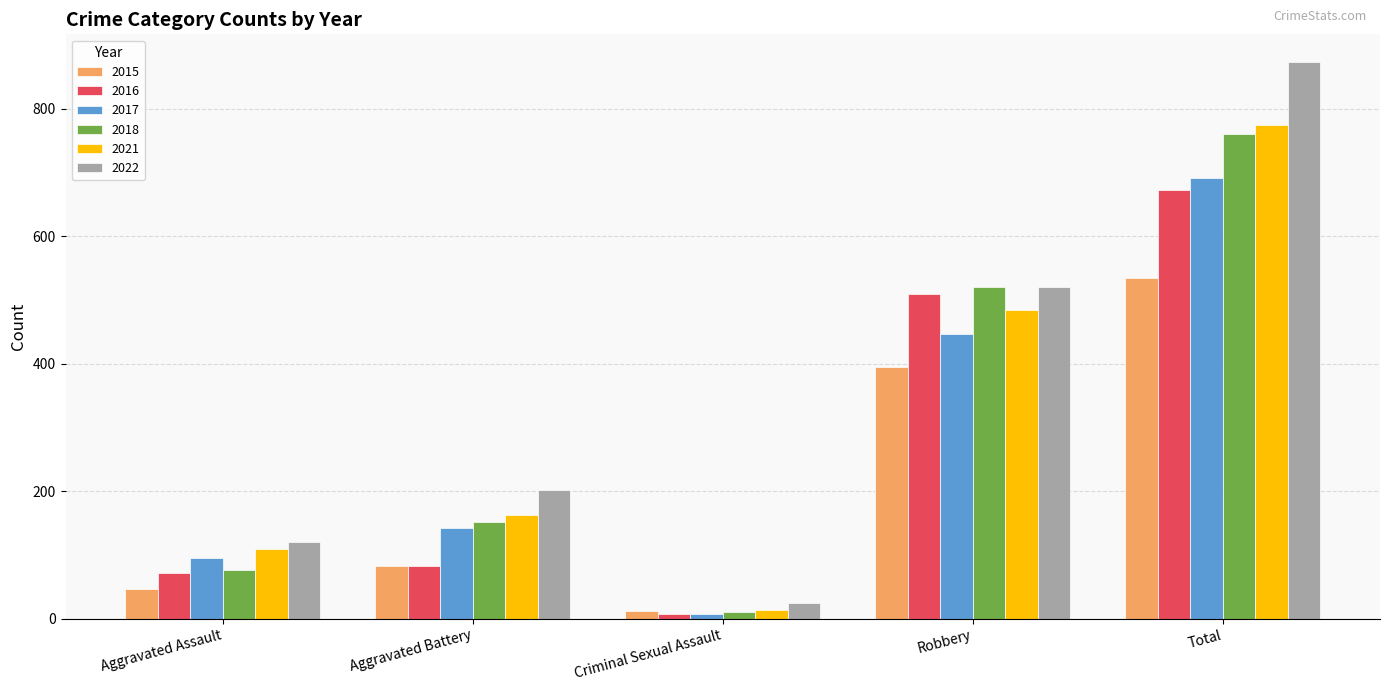

What value does the 2017 series have at Total?

692